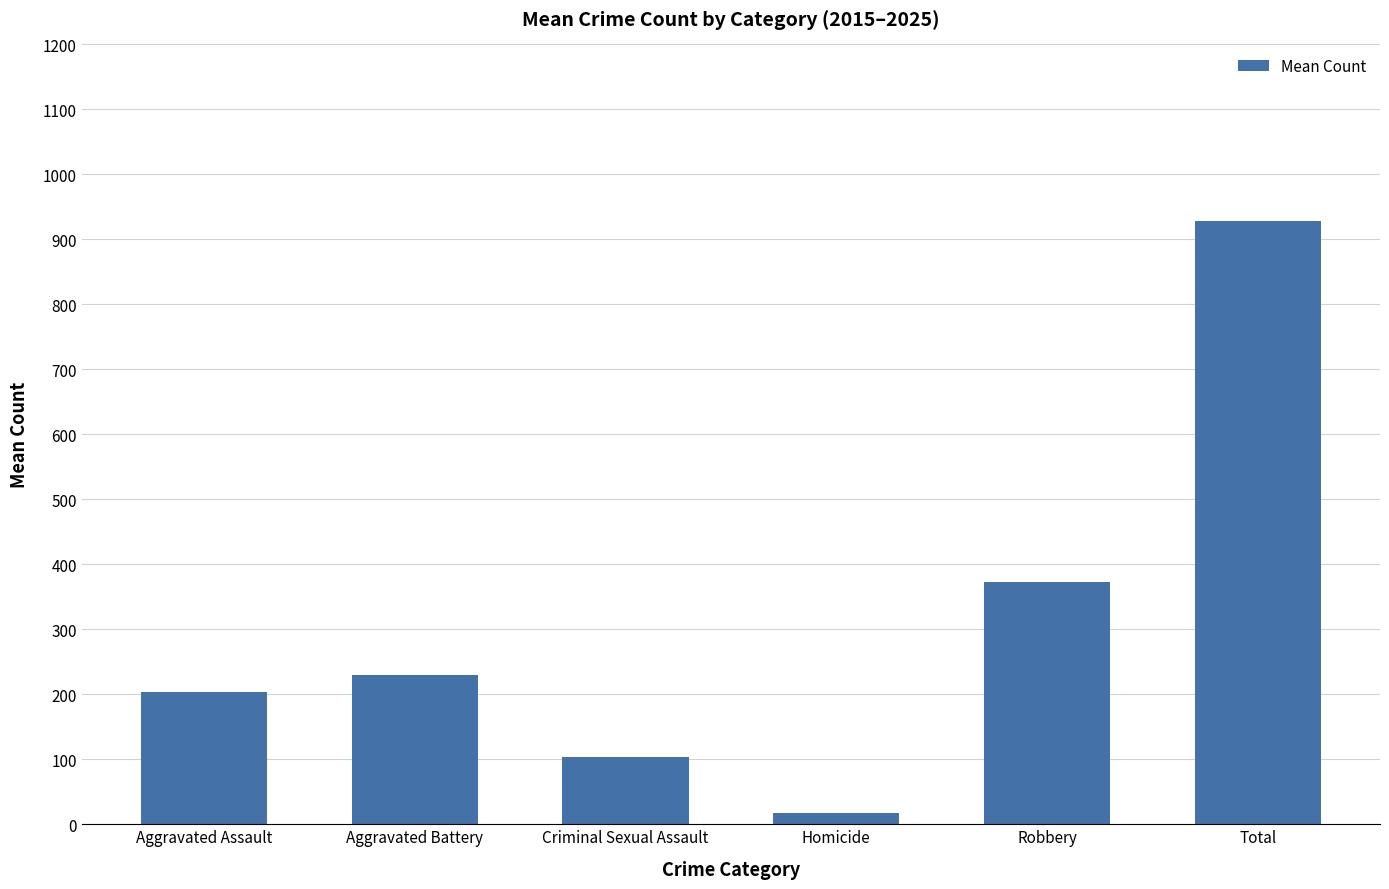

List the labels in order of value, smallest first.

Homicide, Criminal Sexual Assault, Aggravated Assault, Aggravated Battery, Robbery, Total